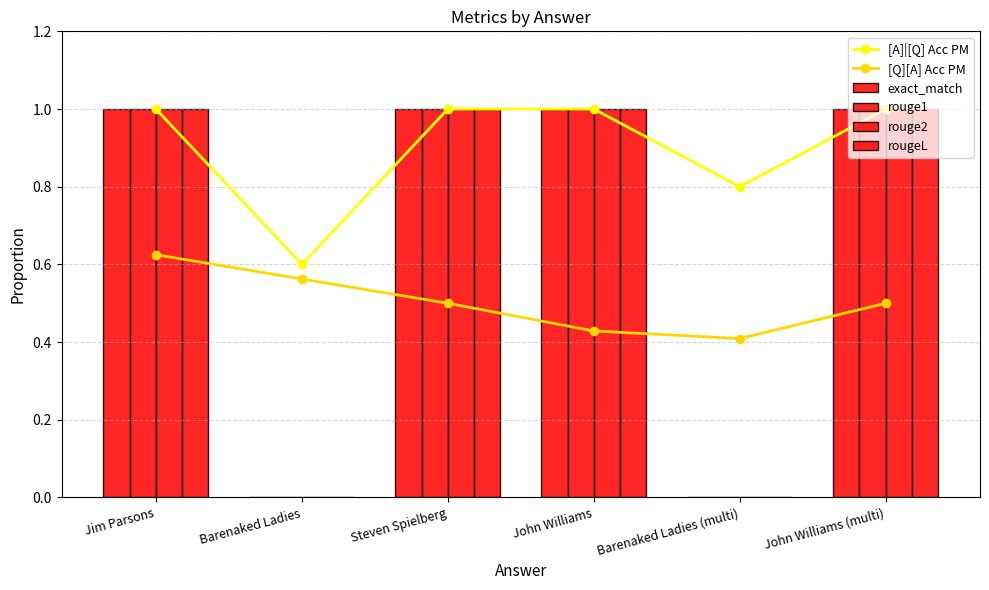

What position from the right is Barenaked Ladies (multi)?

2